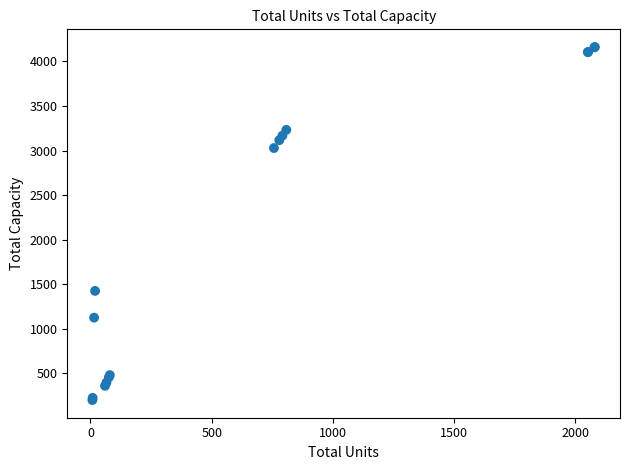

What Y value in the scatter plot is closest to 2181?

1425